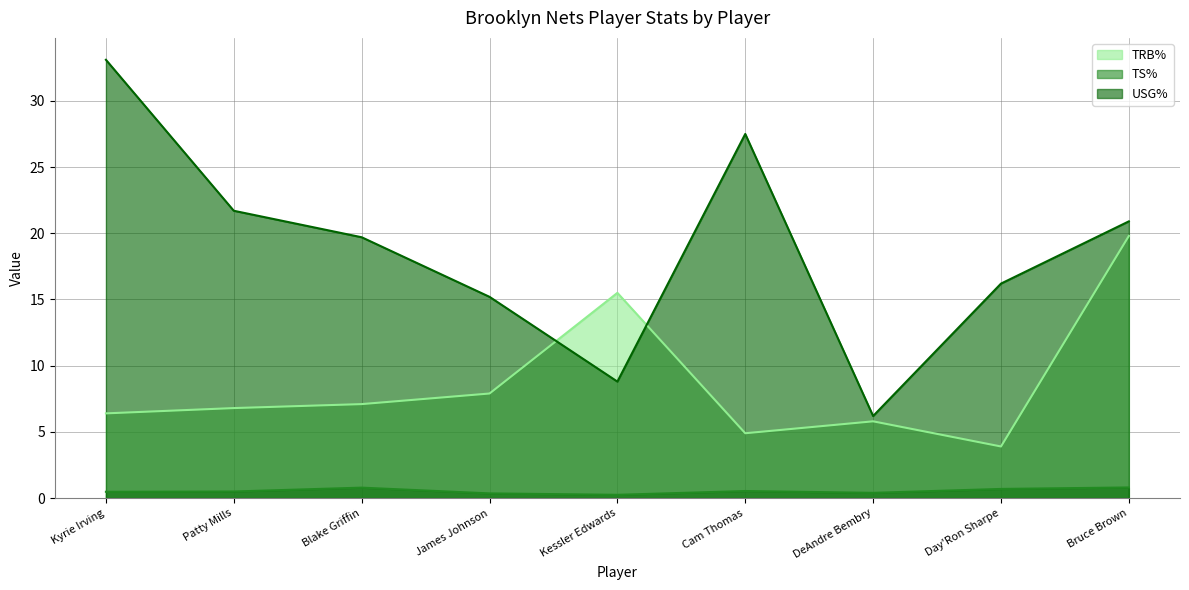

What is the difference between the maximum and minimum values in the TRB% series?

15.9